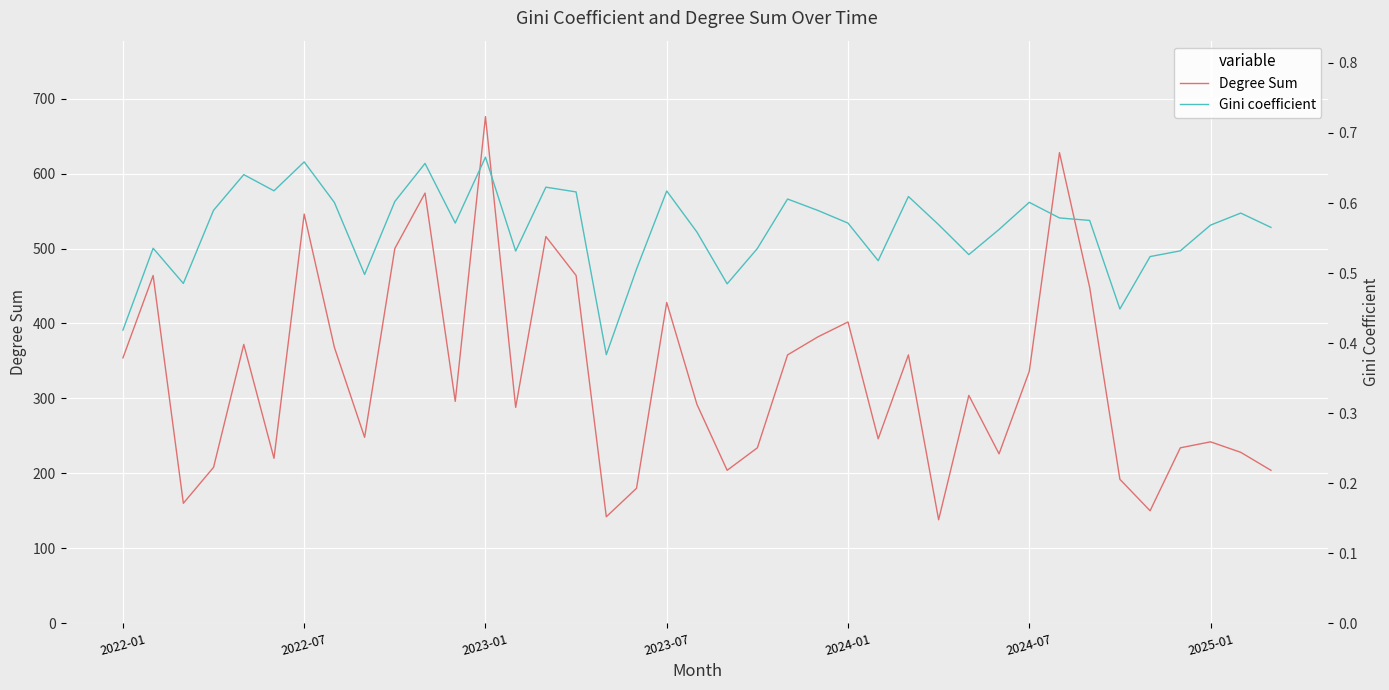

At which label does Degree Sum first exceed 296?

2022-01